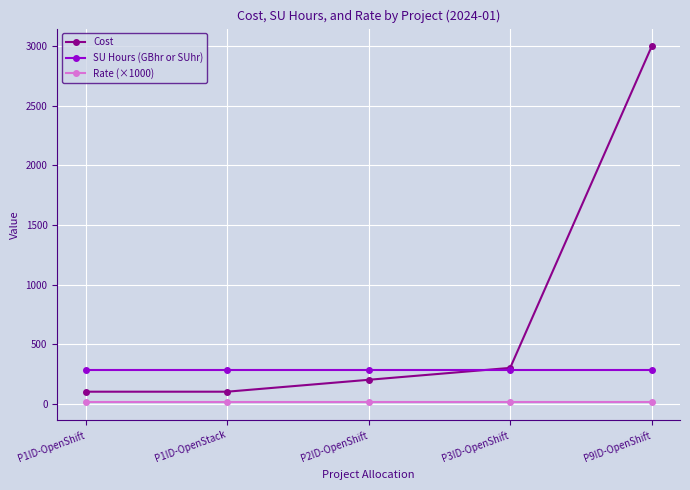

Reading right to left, transcribe all the data shown in this chart.

Cost: P9ID-OpenShift=3000	P3ID-OpenShift=300	P2ID-OpenShift=200	P1ID-OpenStack=100	P1ID-OpenShift=100
SU Hours (GBhr or SUhr): P9ID-OpenShift=280	P3ID-OpenShift=280	P2ID-OpenShift=280	P1ID-OpenStack=280	P1ID-OpenShift=280
Rate (×1000): P9ID-OpenShift=13	P3ID-OpenShift=13	P2ID-OpenShift=13	P1ID-OpenStack=13	P1ID-OpenShift=13